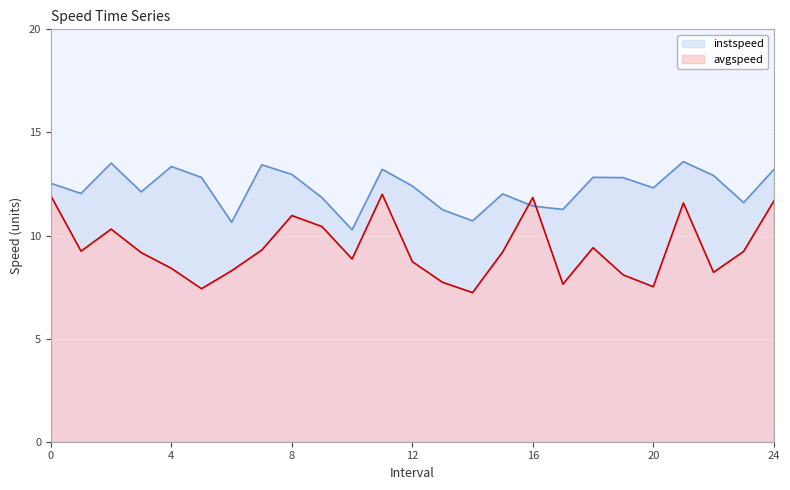

Reading left to right, list all the values displayed in this chart.

instspeed: 12.5	12.0	13.5	12.1	13.3	12.8	10.6	13.4	13.0	11.8	10.3	13.2	12.4	11.3	10.7	12.0	11.4	11.3	12.8	12.8	12.3	13.6	12.9	11.6	13.2
avgspeed: 11.9	9.2	10.3	9.2	8.4	7.4	8.3	9.3	11.0	10.4	8.9	12.0	8.7	7.7	7.2	9.2	11.8	7.6	9.4	8.1	7.5	11.6	8.2	9.2	11.7